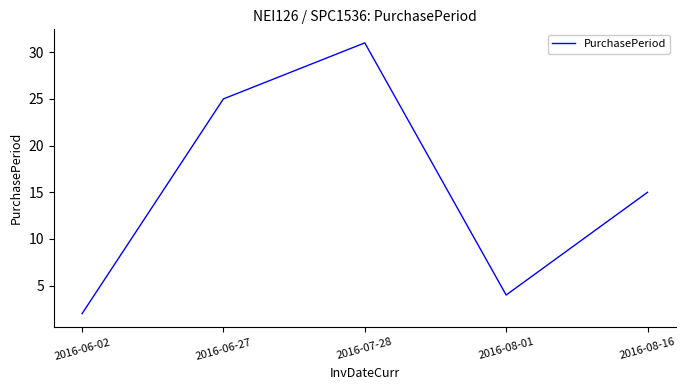

What position from the right is 2016-08-16?

1